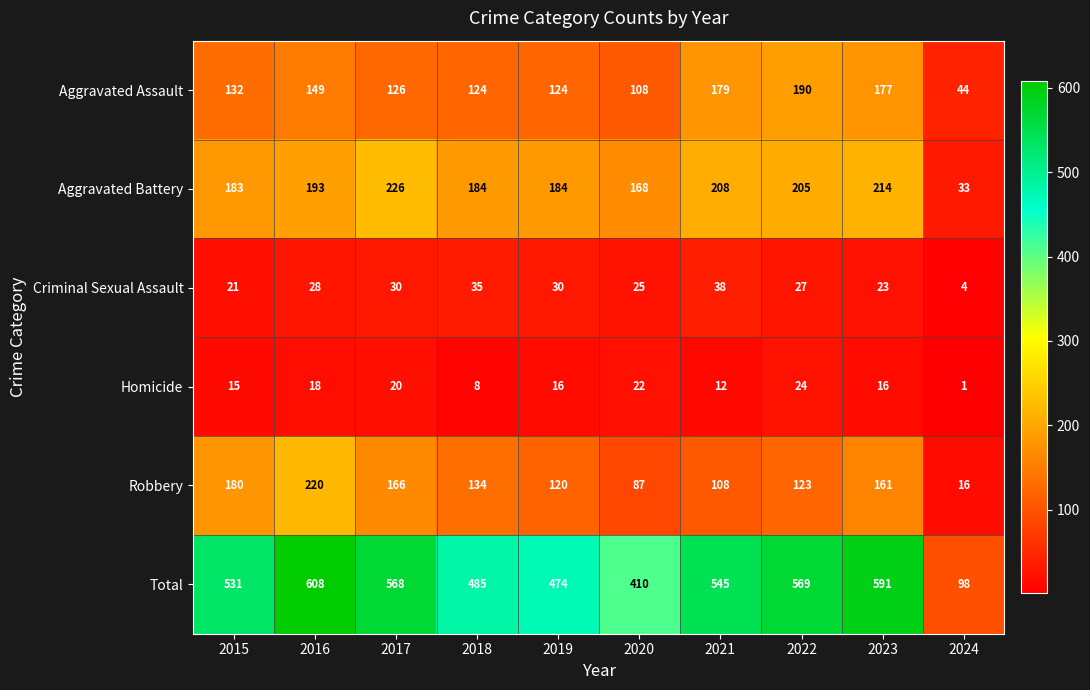

The Criminal Sexual Assault series shows 22 at 2021. True or false?

False